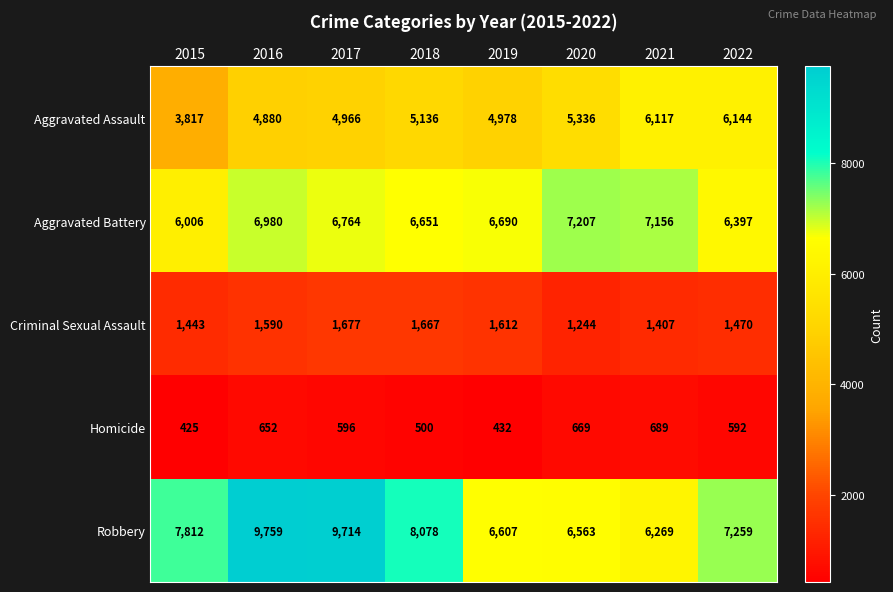

Which series changed the most between 2016 and 2017?

Aggravated Battery